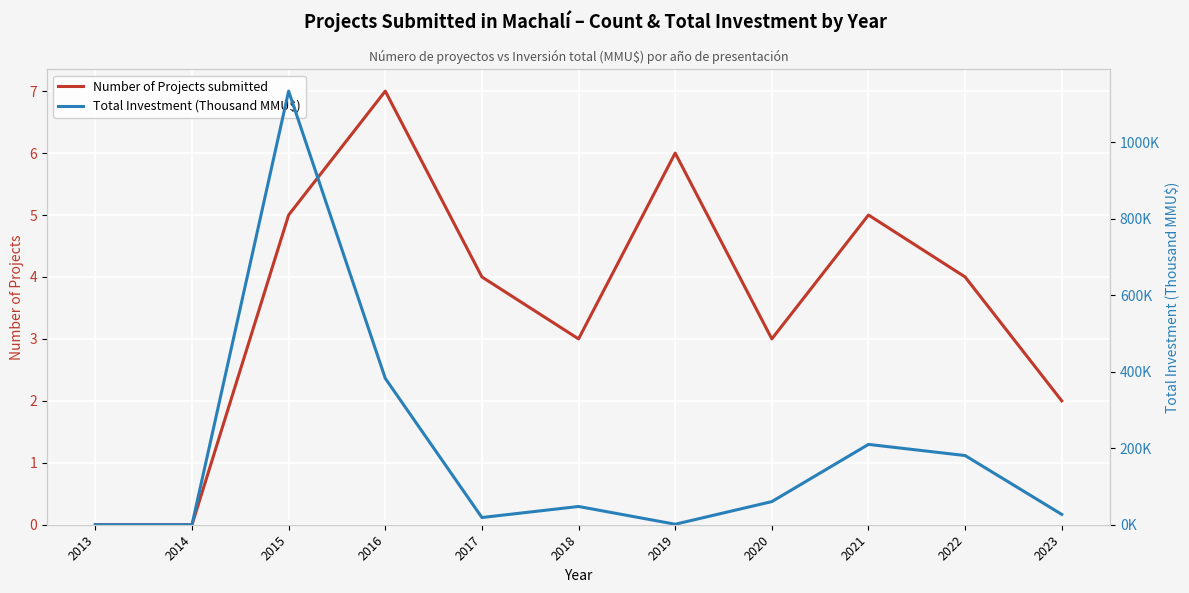

How many series are shown in this chart?

2